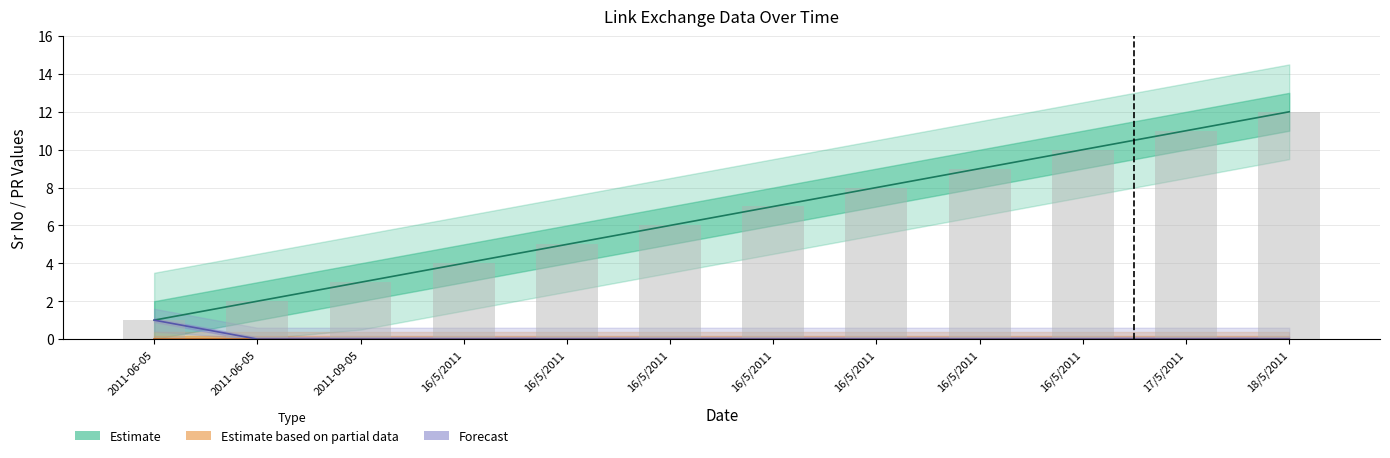

How many groups of bars are there?

12